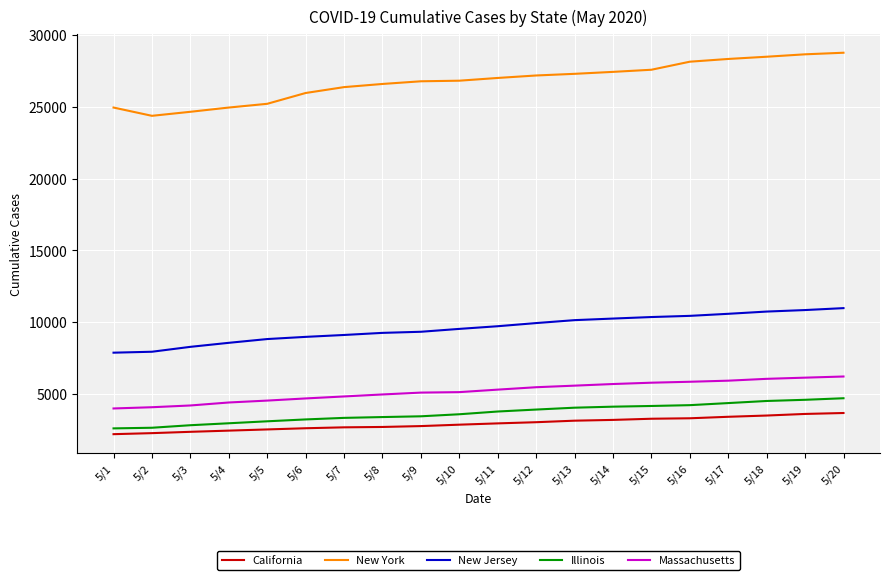

What is the difference between the maximum and minimum values in the California series?

1473